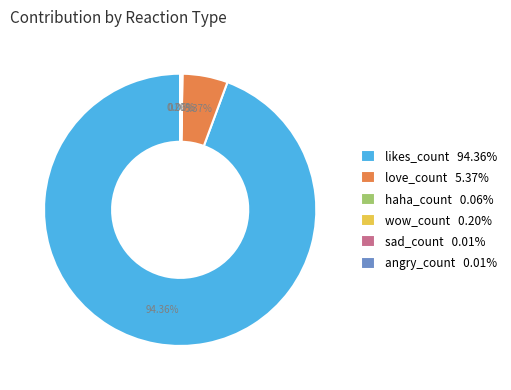

Is there any slice that represents more than half of the pie?

Yes